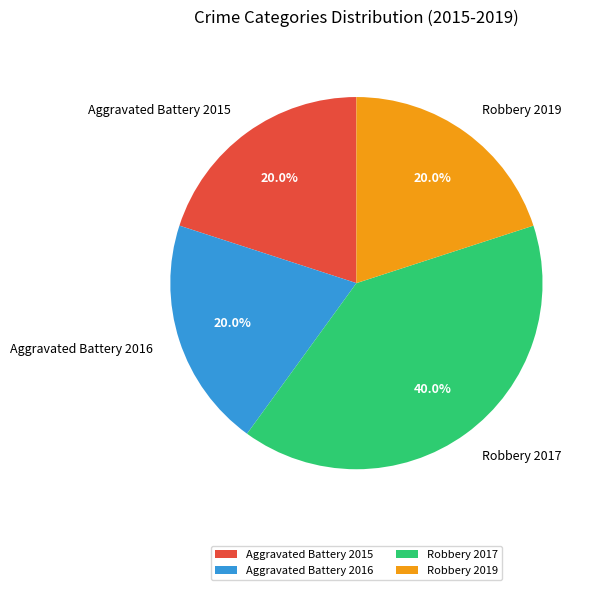

To the nearest percent, what is the difference between the largest and smallest slice percentages?

20%